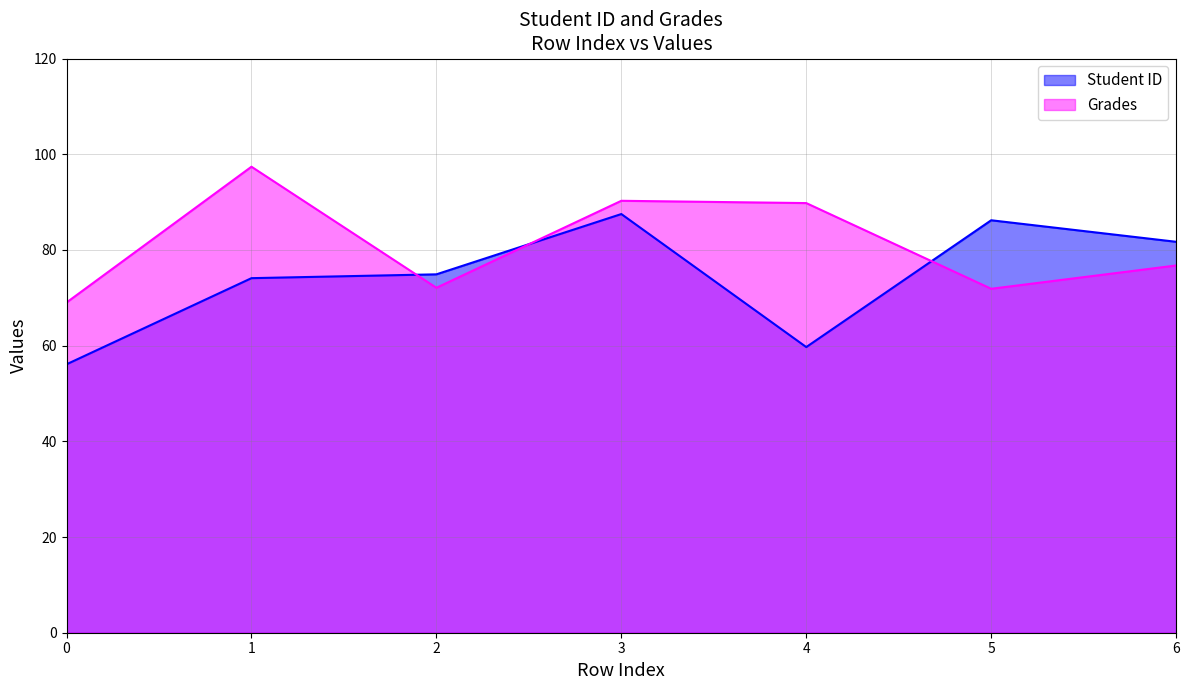

Which label corresponds to the largest value in the chart?

1